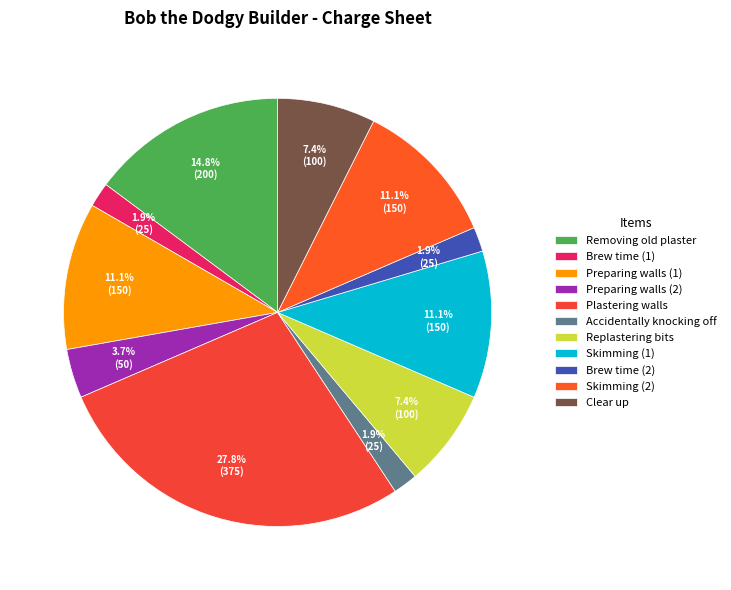

Between Replastering bits and Clear up, which is larger?

Replastering bits